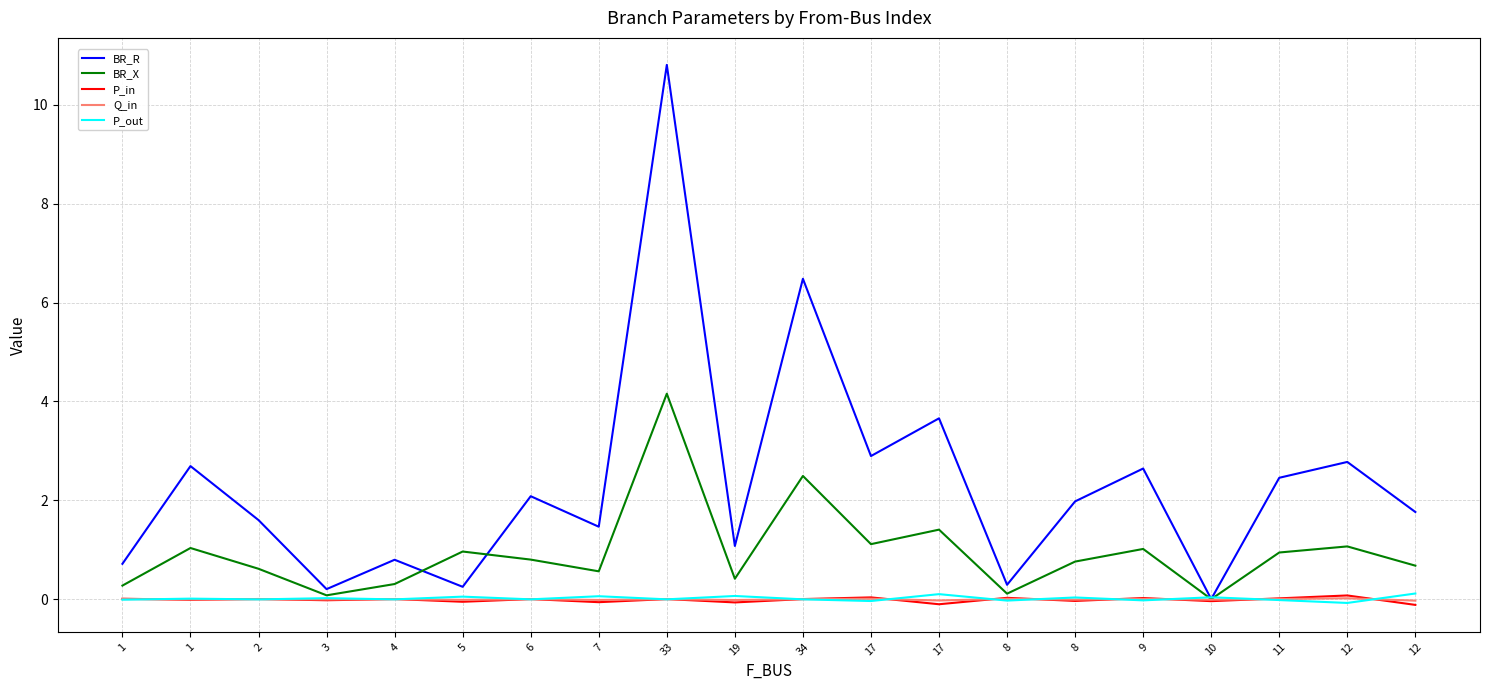

How many lines are shown in the chart?

5